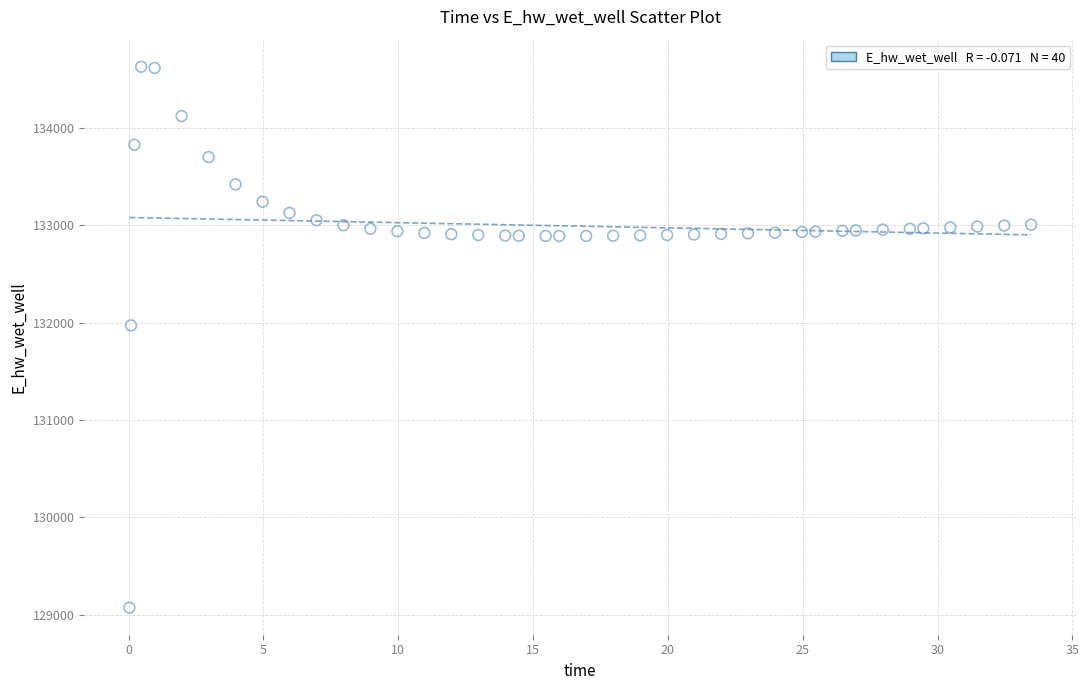

What Y value in the scatter plot is closest to 131849?

131970.0